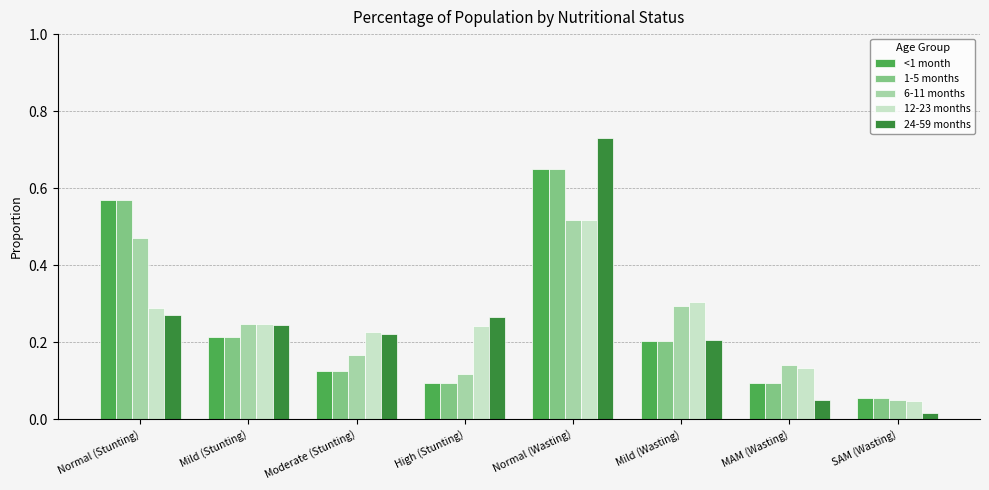

At which label is 12-23 months closest to 0?

SAM (Wasting)